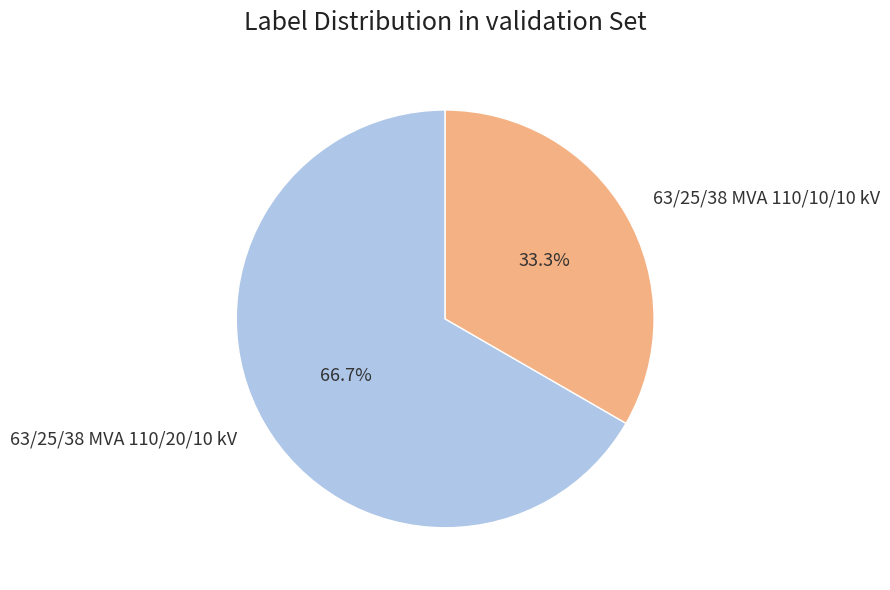

To the nearest percent, what is the difference between the largest and smallest slice percentages?

33%